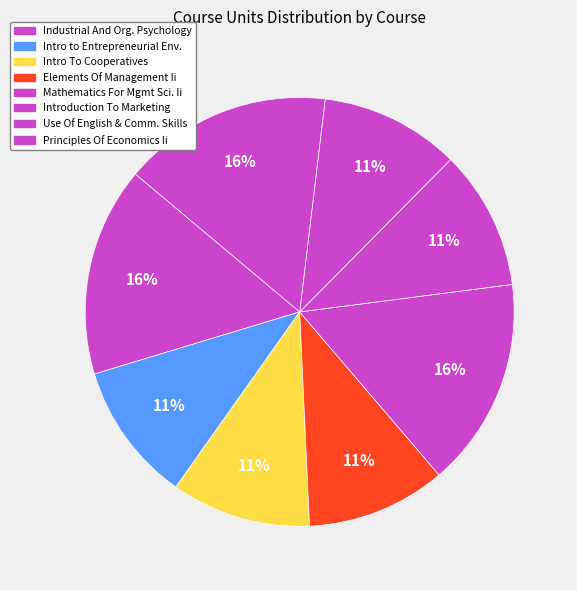

Which slice is the smallest?

Introduction to Entrepreneurial Environment